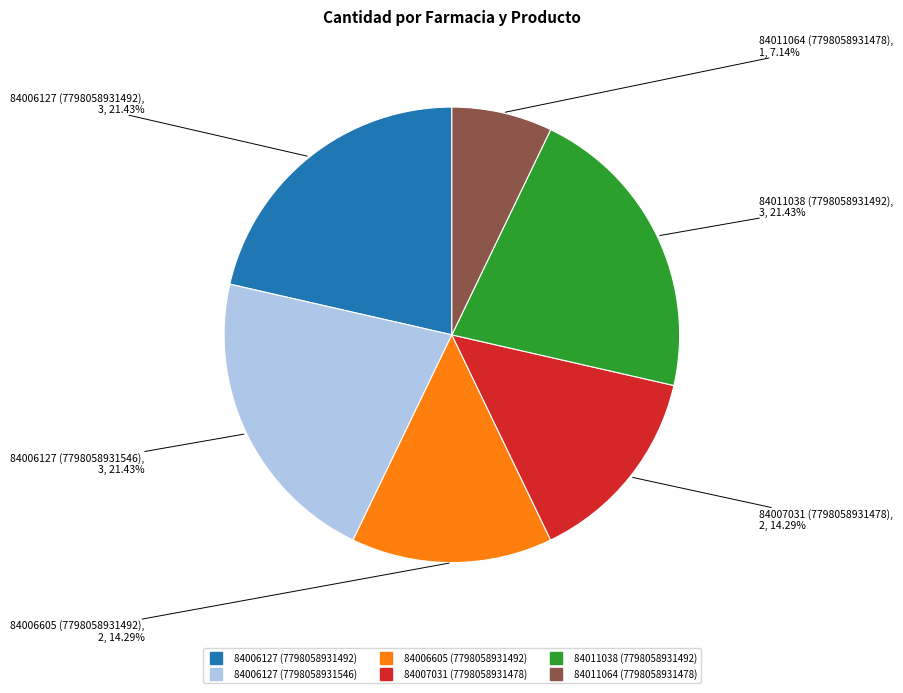

Is 84006127 (7798058931546) the majority of the pie?

No